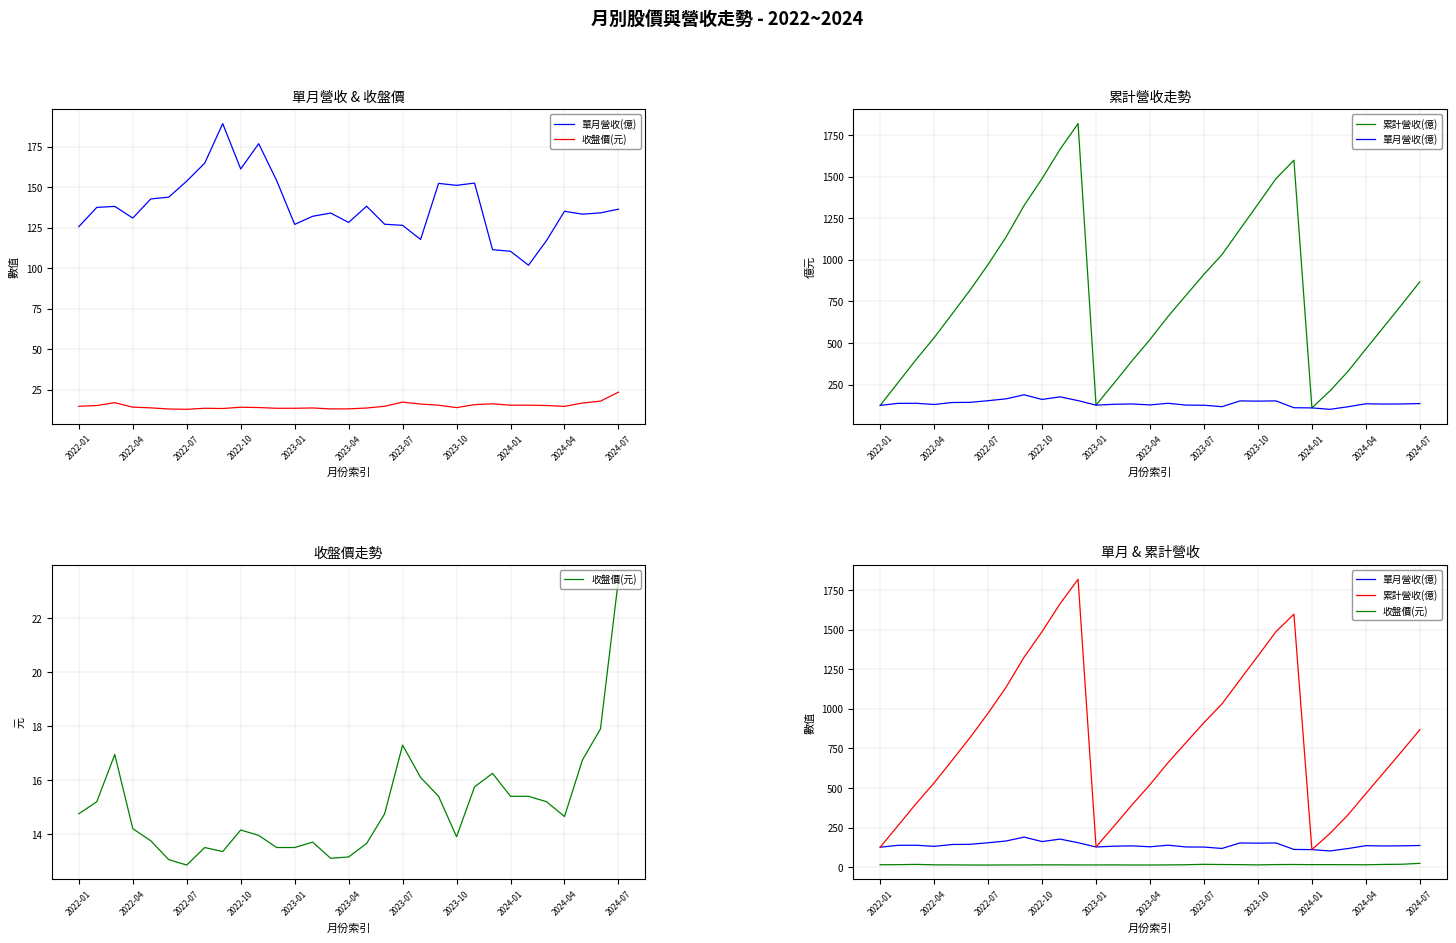

How many lines are shown in the chart?

3